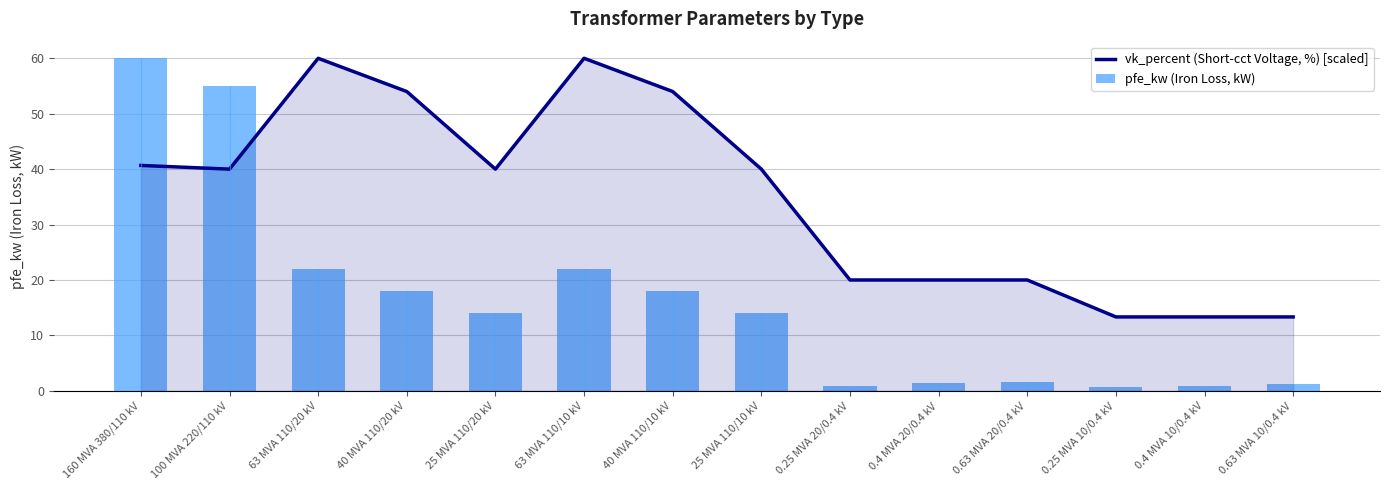

What is the lowest value of the vk_percent (Short-cct Voltage, %) [scaled] series?

13.3